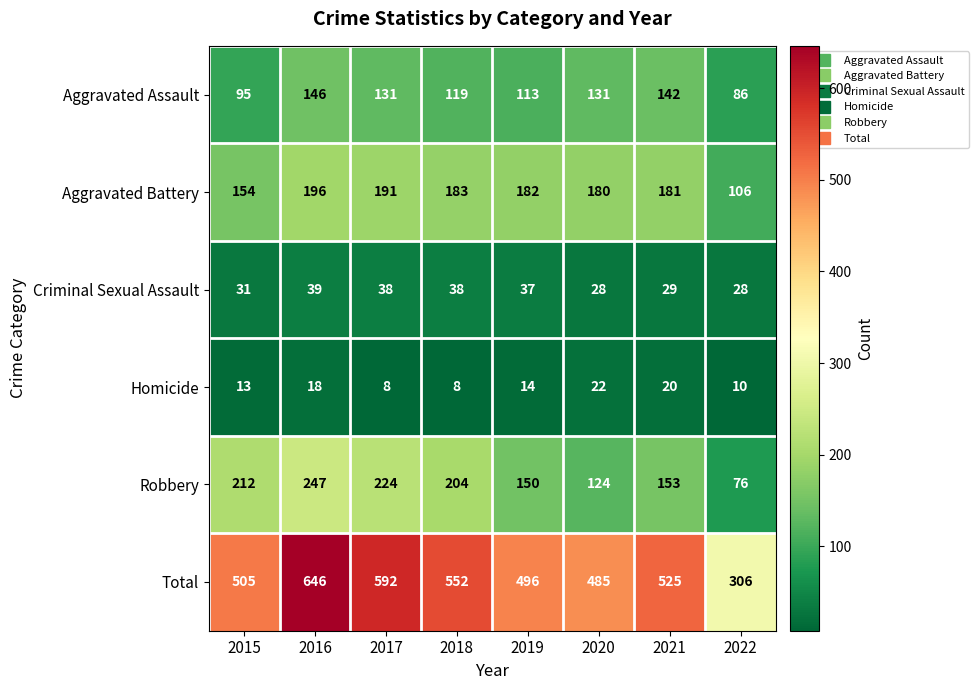

Read the Homicide value at 2015.

13